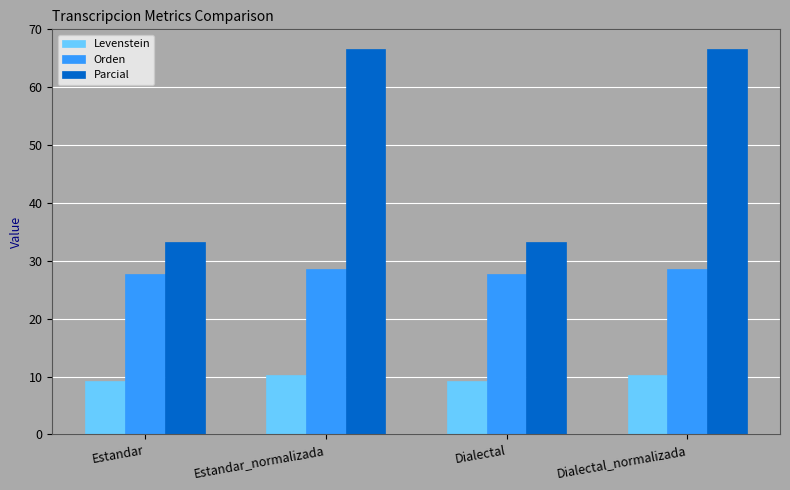

What is the sum of the Orden values at Estandar and Estandar_normalizada?

56.3